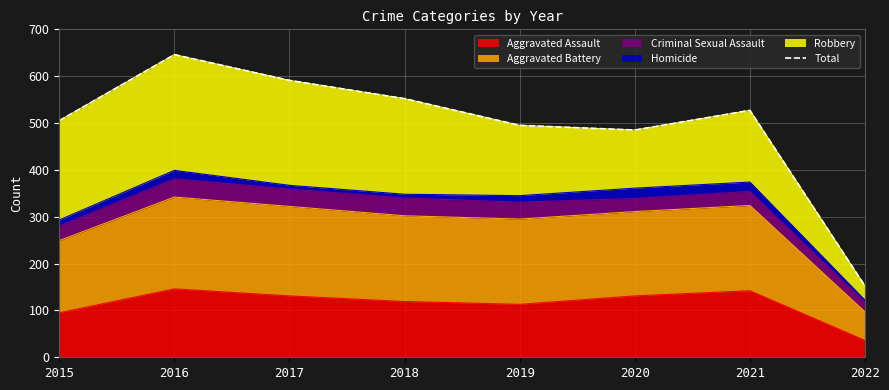

What is the change in value from 2019 to 2020?

-10